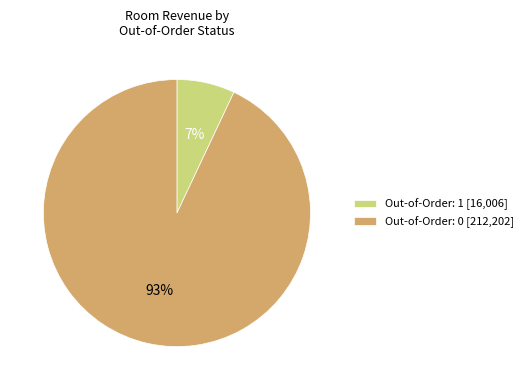

What percentage is the Out-of-Order: 1 [16,006] slice, to the nearest percent?

7%